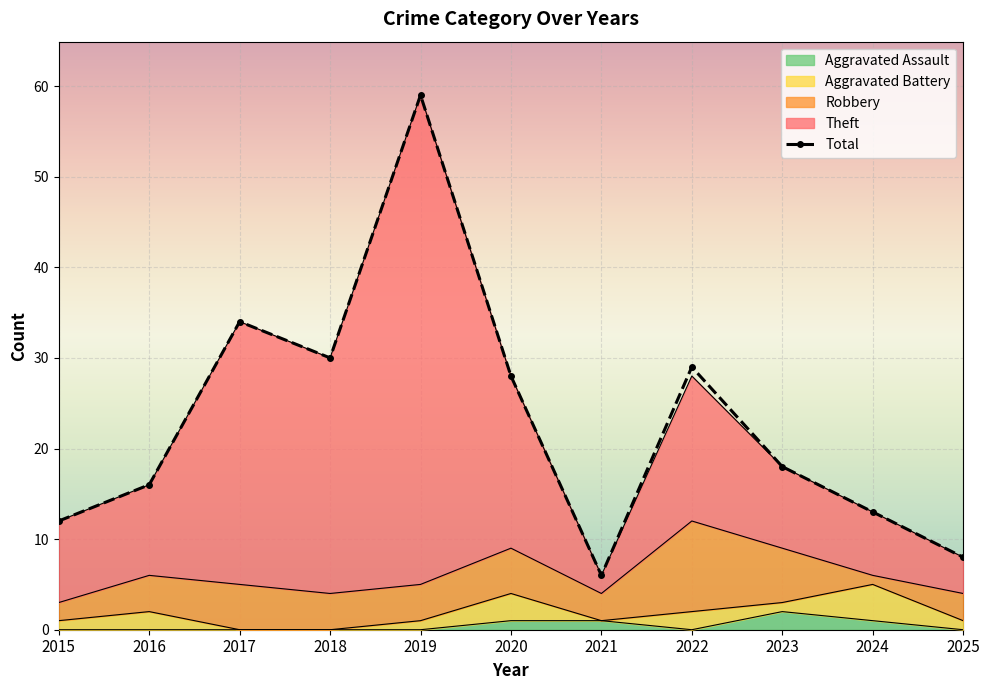

What is the value of the Total point at the 8th from the left?

29